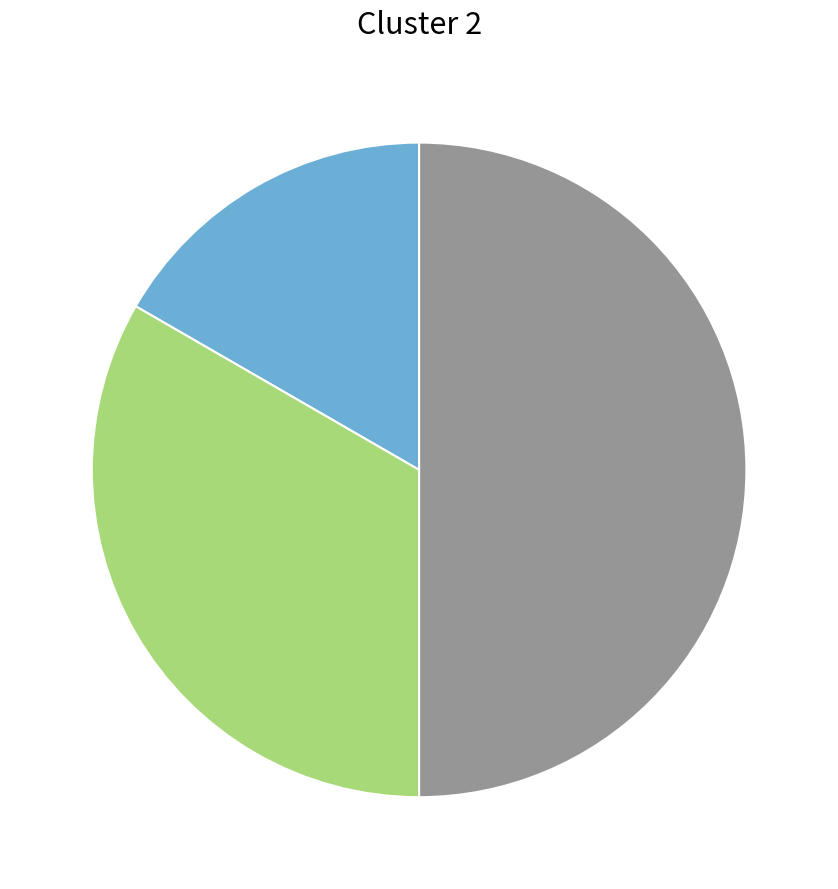

What is the smallest slice in the pie chart?

1